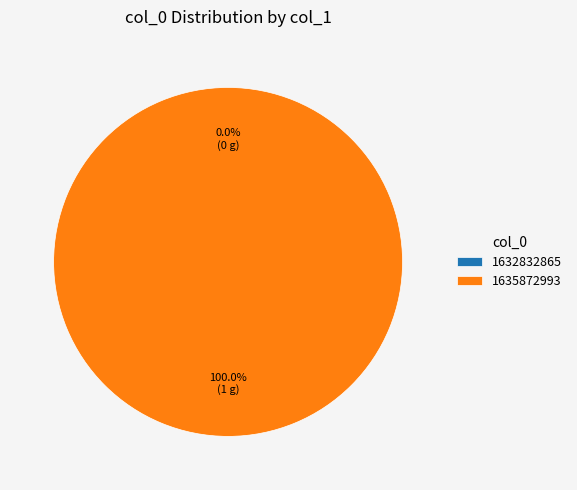

Count the number of slices in the pie.

2